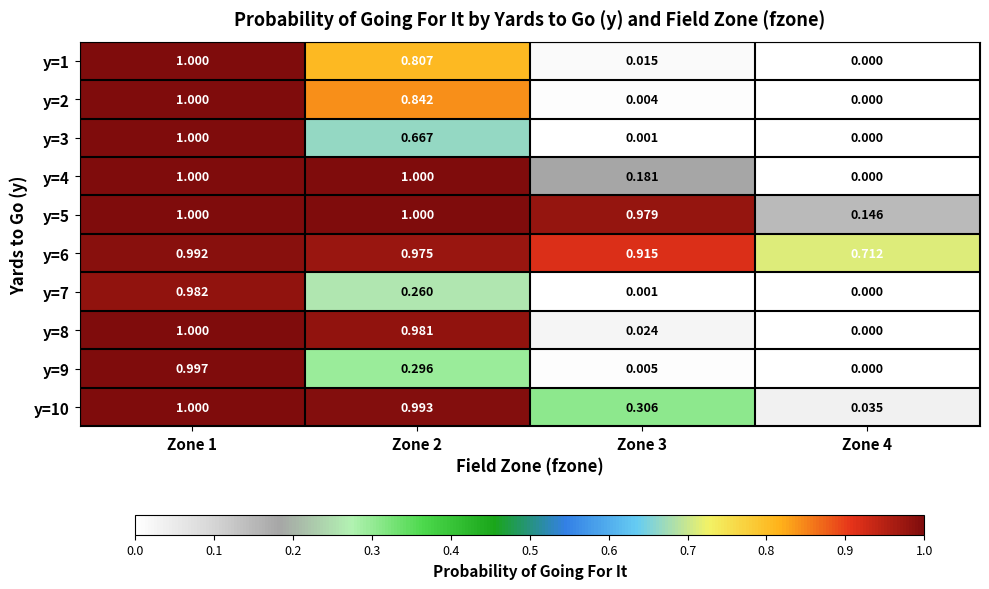

Is the value of y=8 at Zone 3 greater than the value of y=10 at Zone 1?

No